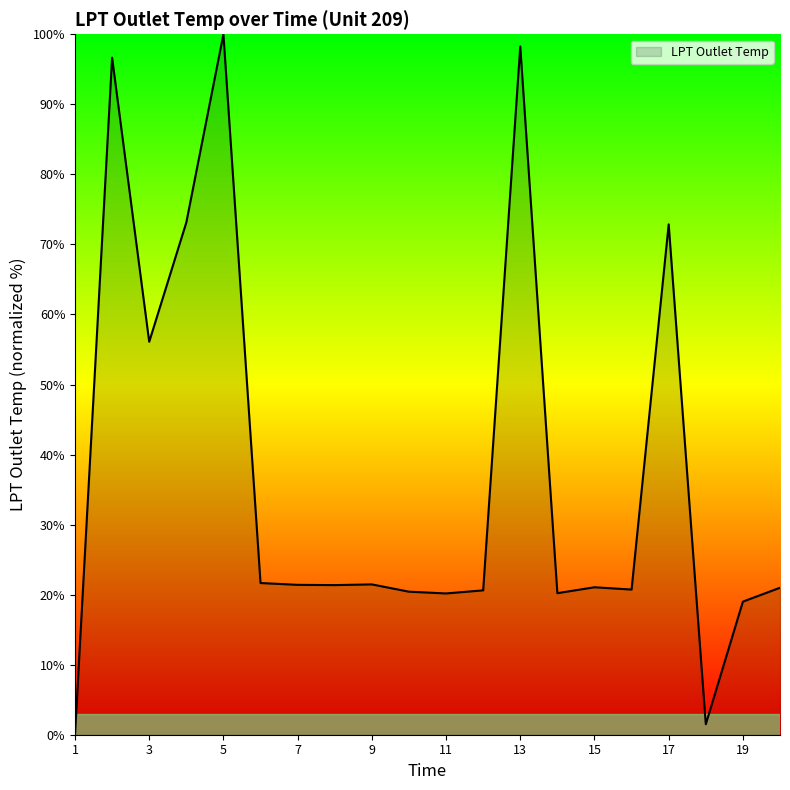

What is the greatest value displayed?

100.0